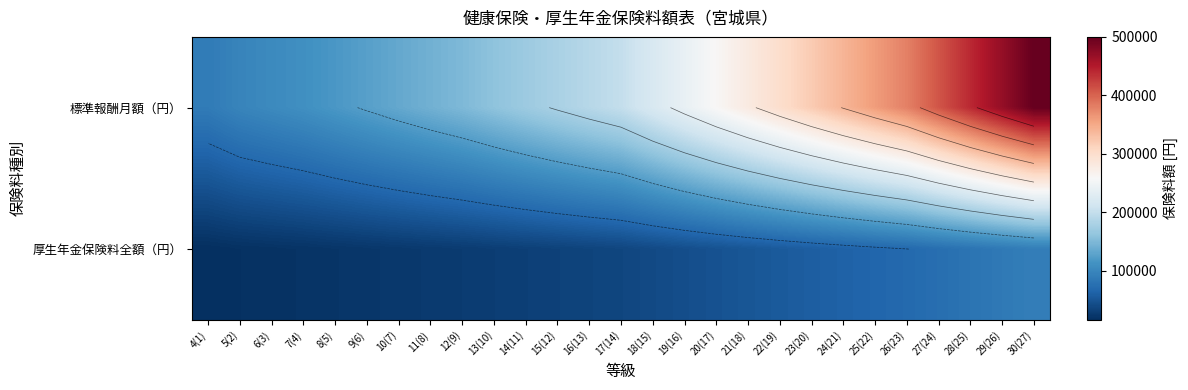

Read the 厚生年金保険料全額（円） value at 5(2), to the nearest 10.

17930